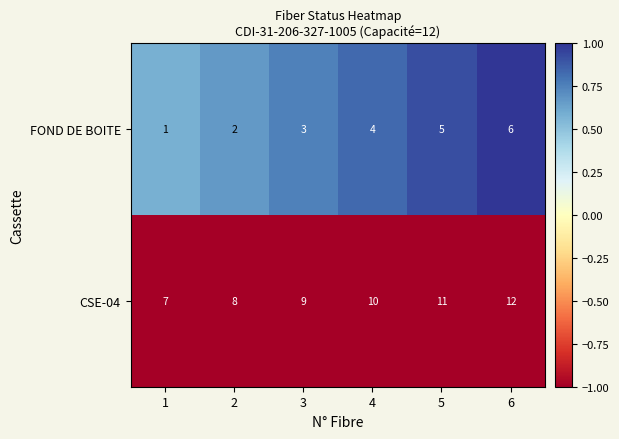

Reading right to left, extract all data points from this chart.

FOND DE BOITE: 6	5	4	3	2	1
CSE-04: 12	11	10	9	8	7